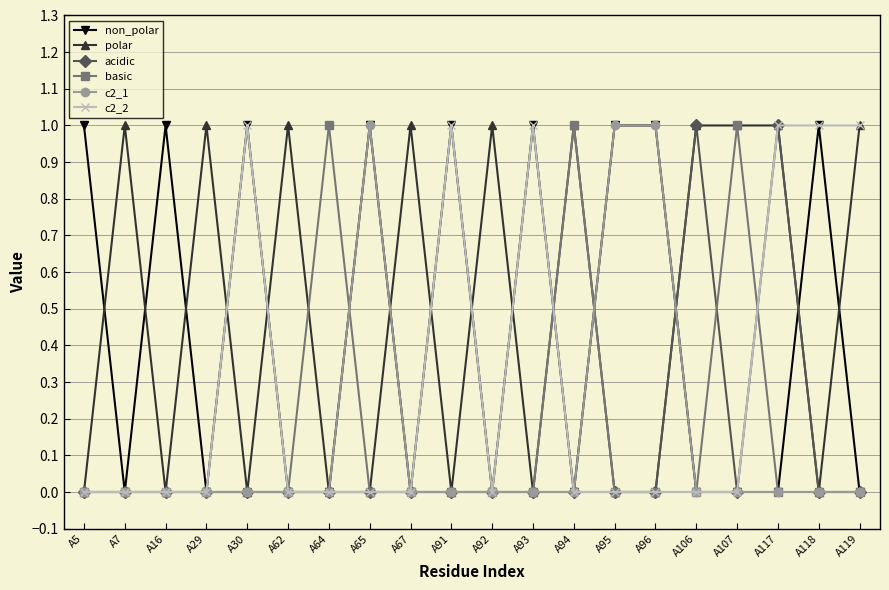

Is it true that basic equals 0 at A16?

True